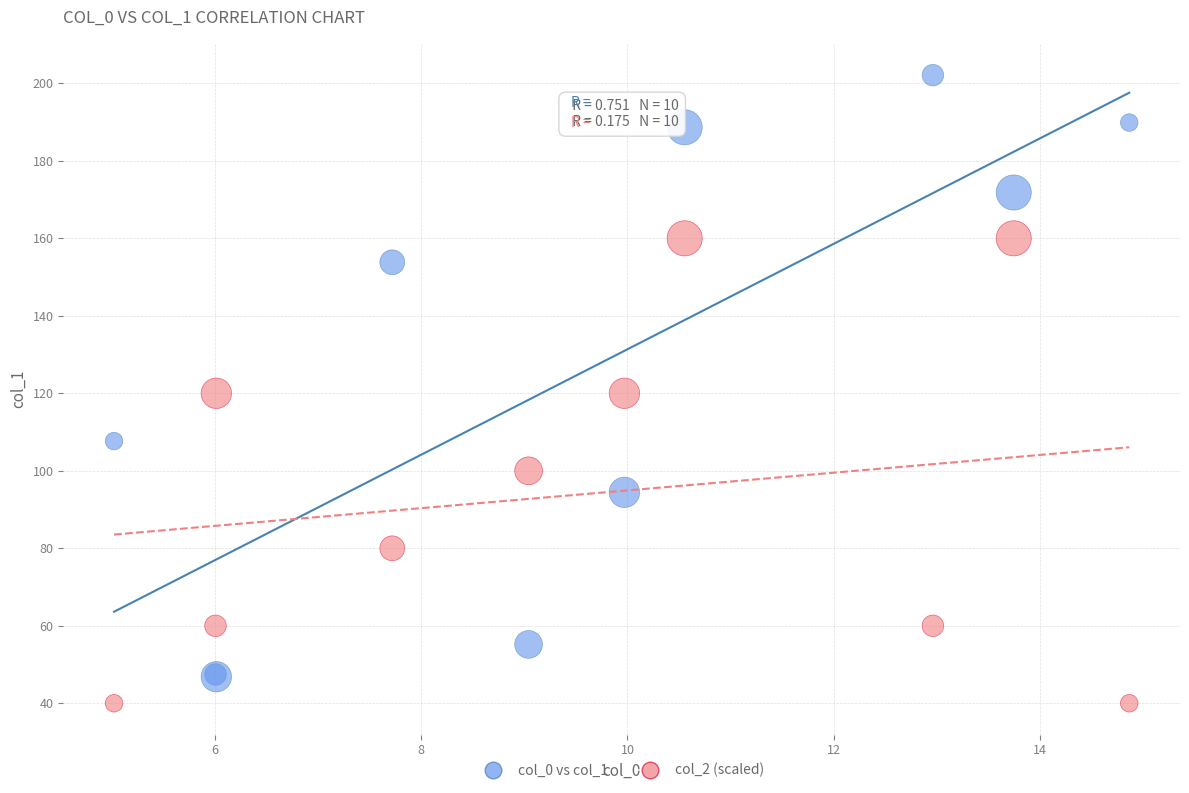

Which series has the widest spread of Y values?

col_0 vs col_1